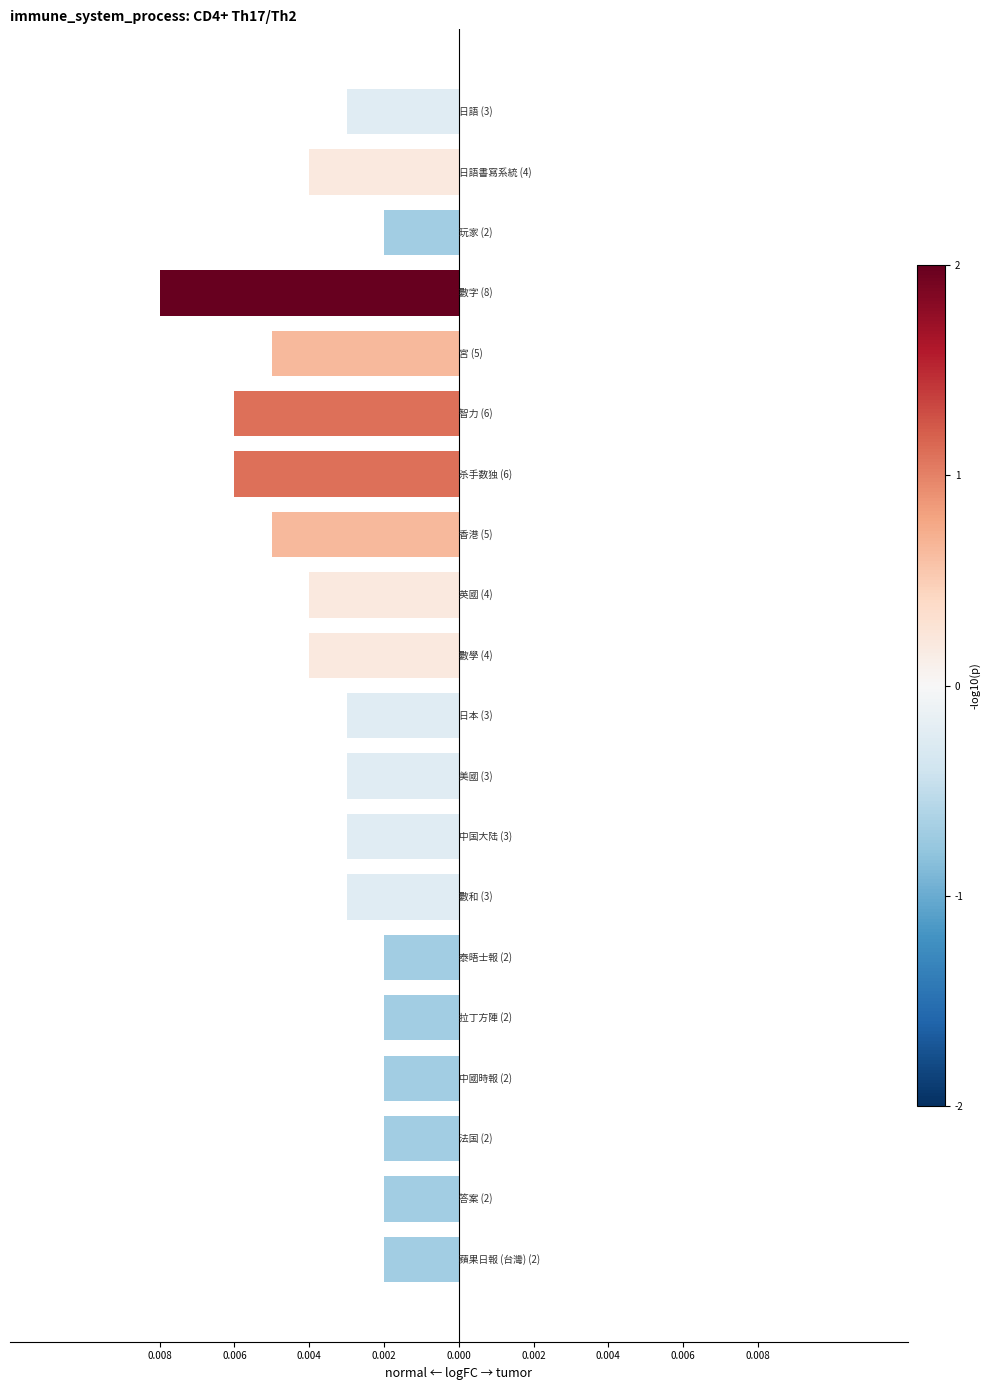

Does the chart contain any negative values?

Yes